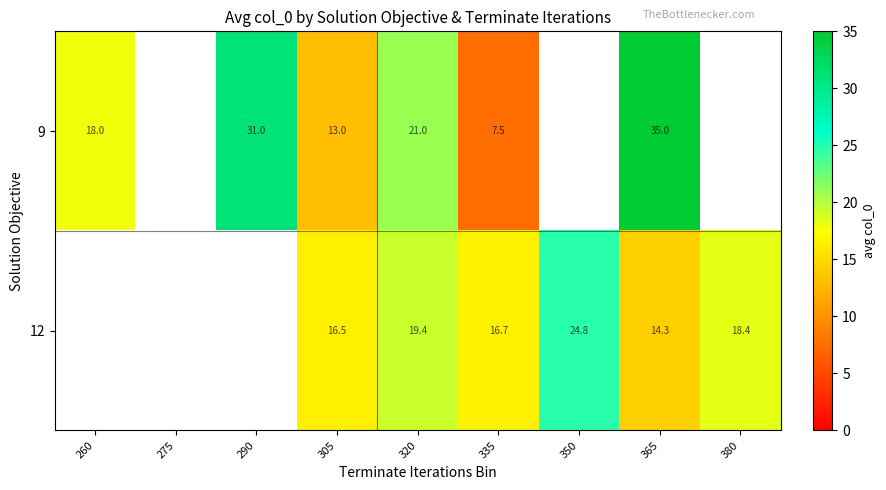

The value of 12 at 305 is 5.5. True or false?

False